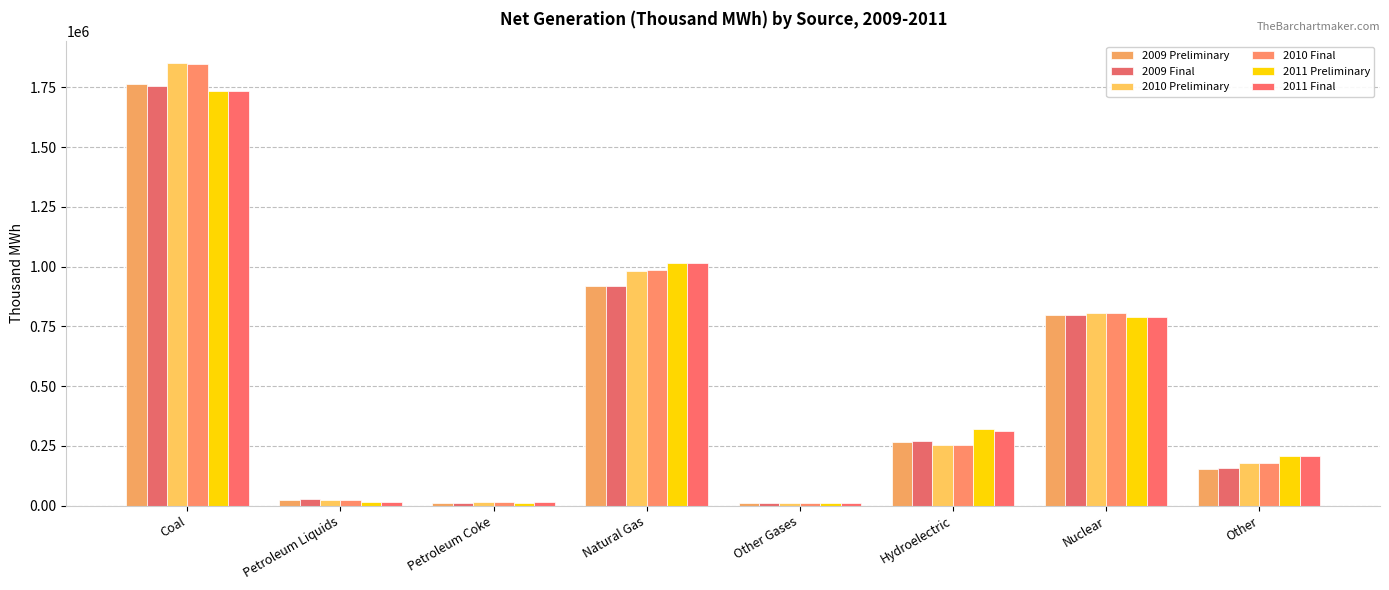

Reading right to left, list all the values displayed in this chart.

2009 Preliminary: 152193	798745	267784	10698	920378	13035	25792	1764486
2009 Final: 156207	798855	268818	10632	920979	12964	25972	1755904
2010 Preliminary: 179416	806968	252961	11193	981815	13528	23397	1850750
2010 Final: 180028	806968	254702	11313	987697	13724	23337	1847290
2011 Preliminary: 206057	790225	319162	11269	1016595	12322	15840	1734265
2011 Final: 208135	790204	313450	11566	1013689	14096	16086	1733430